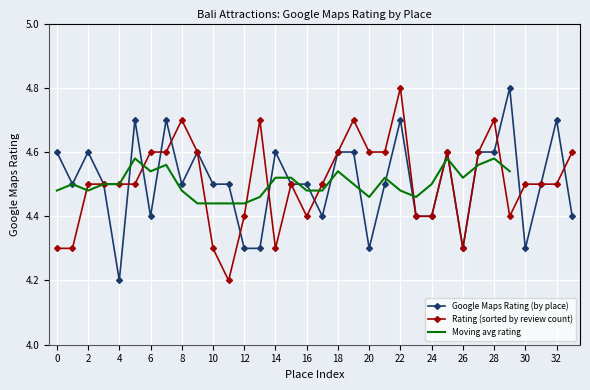

True or false: Google Maps Rating (by place) has more than 2 interior local peaks.

True